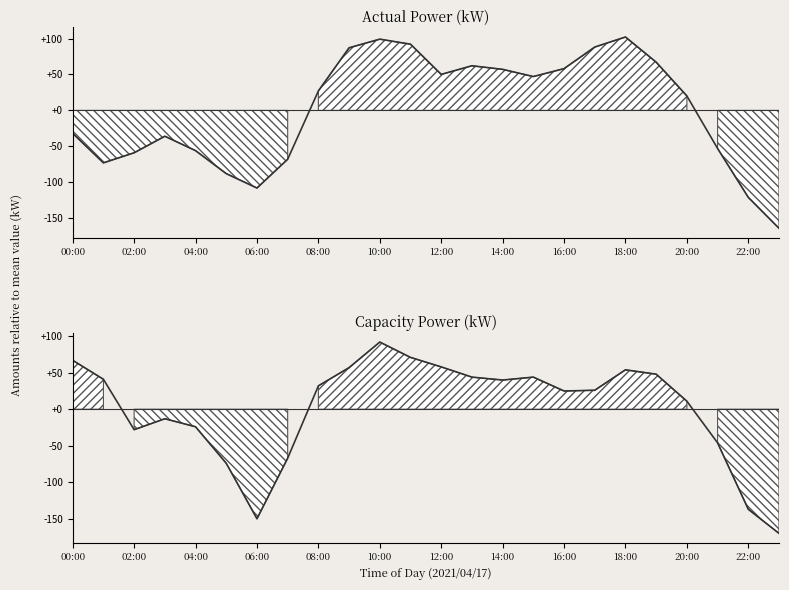

True or false: úÀÑ(kW) has a value of -87.9 at 05:00.

True